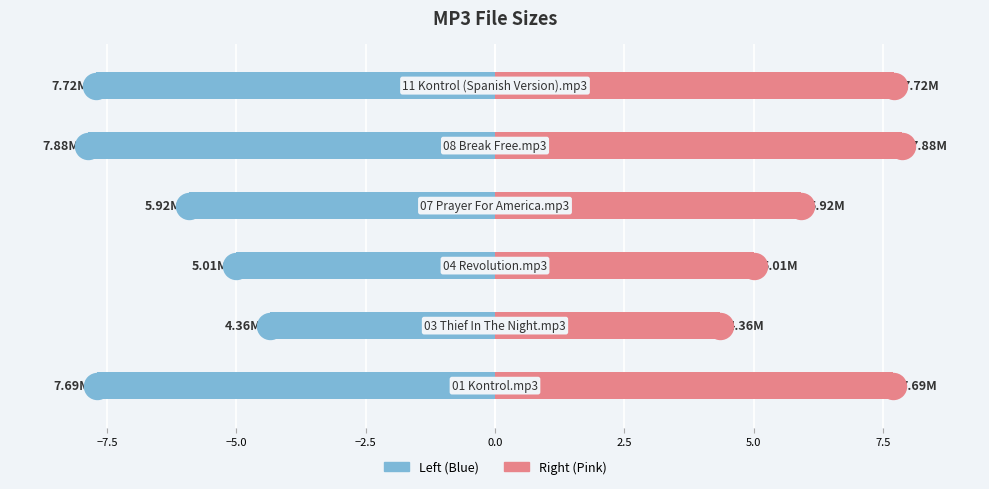

Which series reaches the minimum Y coordinate?

Size (left)